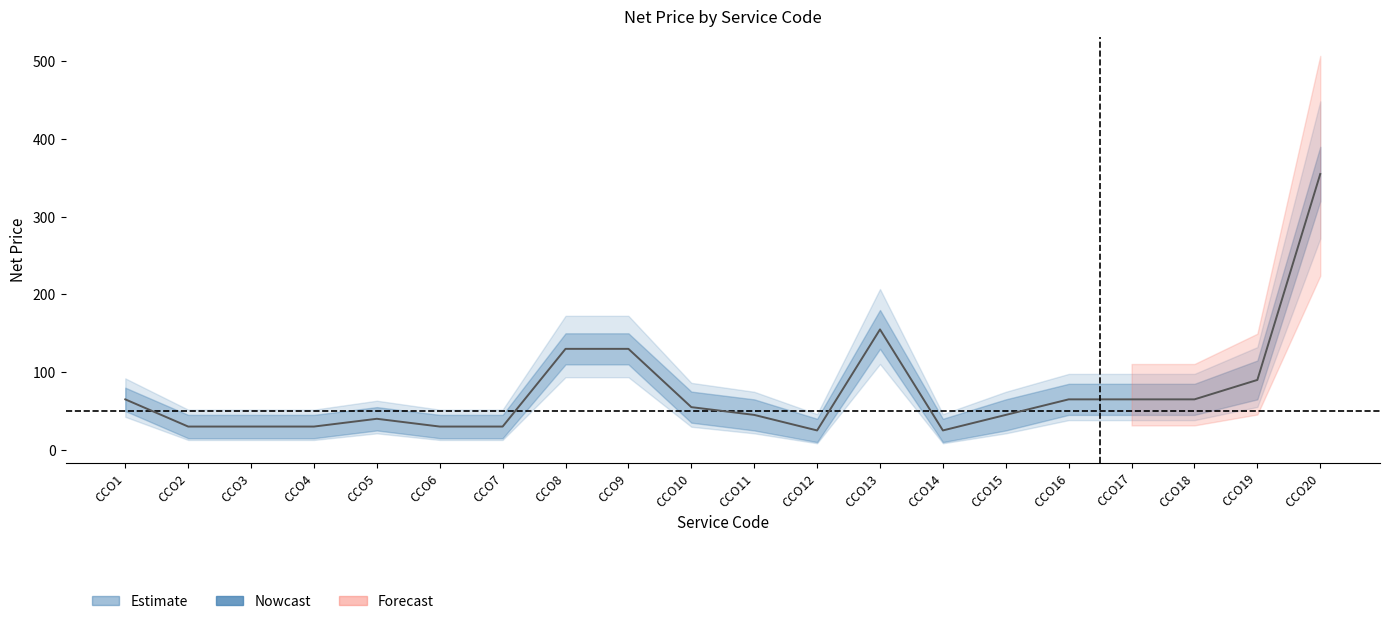

Which has a higher value, CCO7 or CCO3?

CCO7